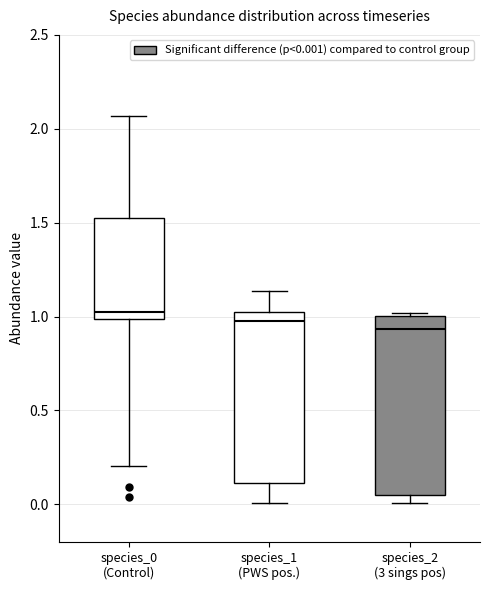

Where is the lower edge of the box for species_1 (PWS pos.) on the y-axis? The values are not printed on the chart, so give them approximately, as read against the axis.

0.10